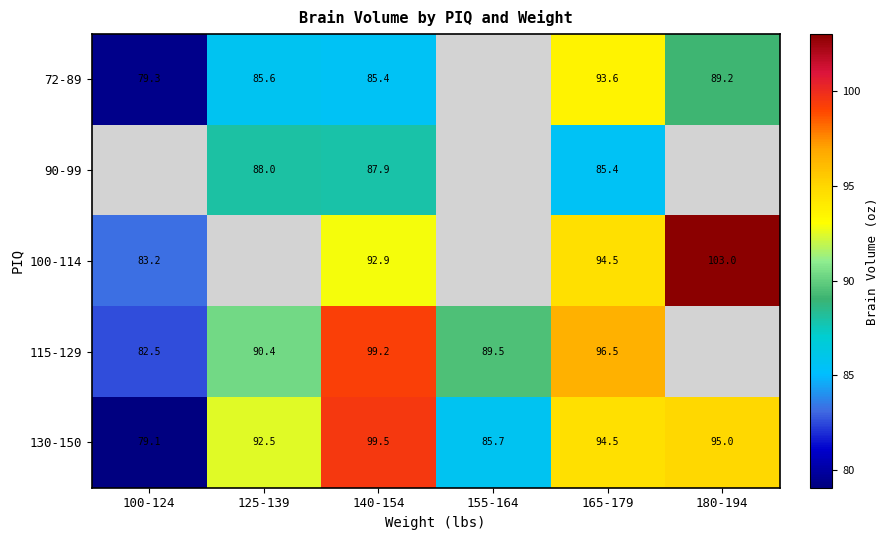

How many distinct data groups are displayed?

5